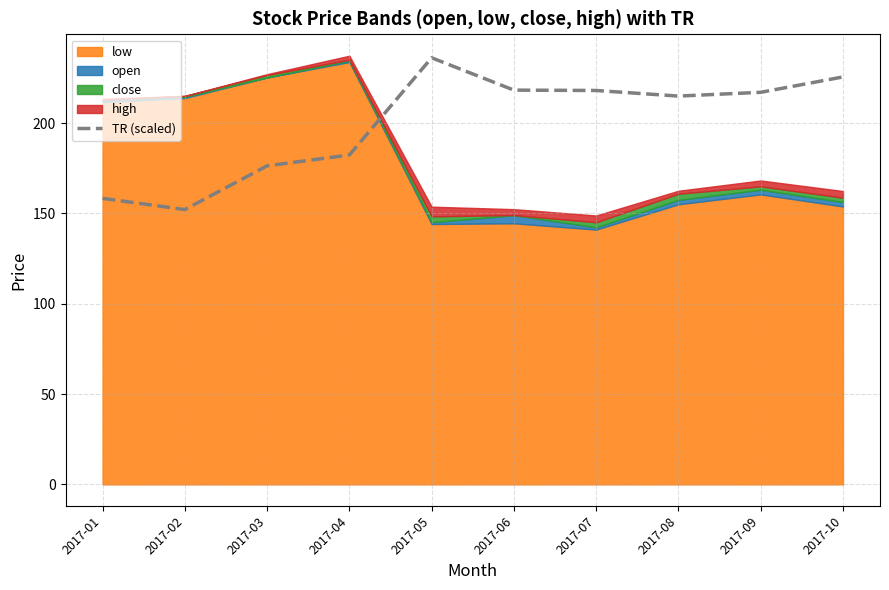

What is the difference between the values at 2017-08 and 2017-03?

38.6